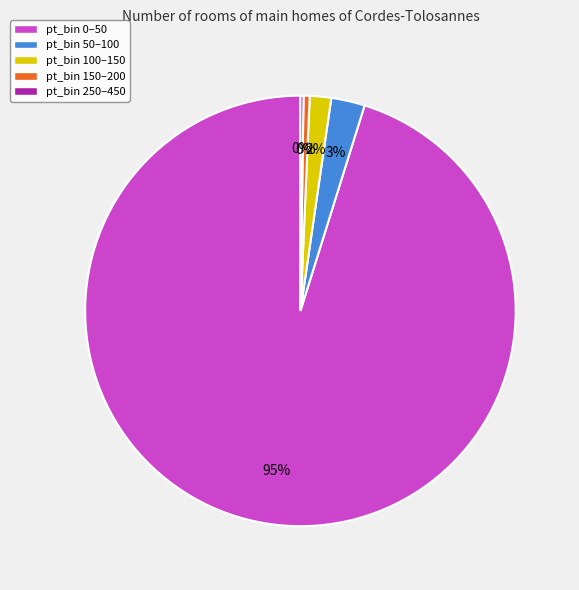

The pt_bin 0–50 slice represents 95% of the pie. True or false?

True